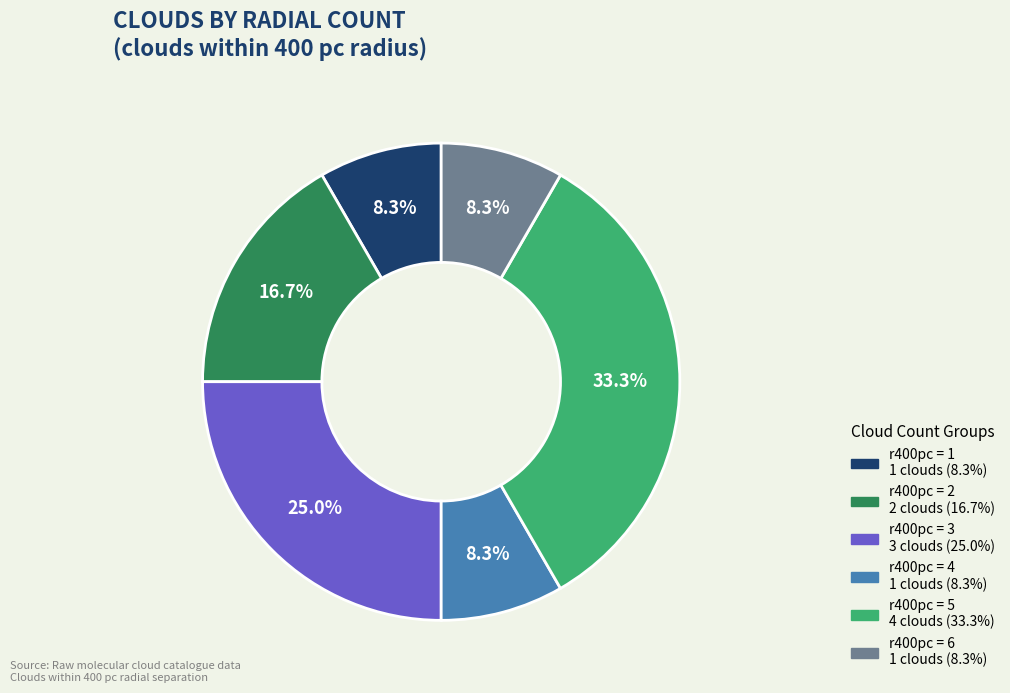

Does any single category account for the majority?

No